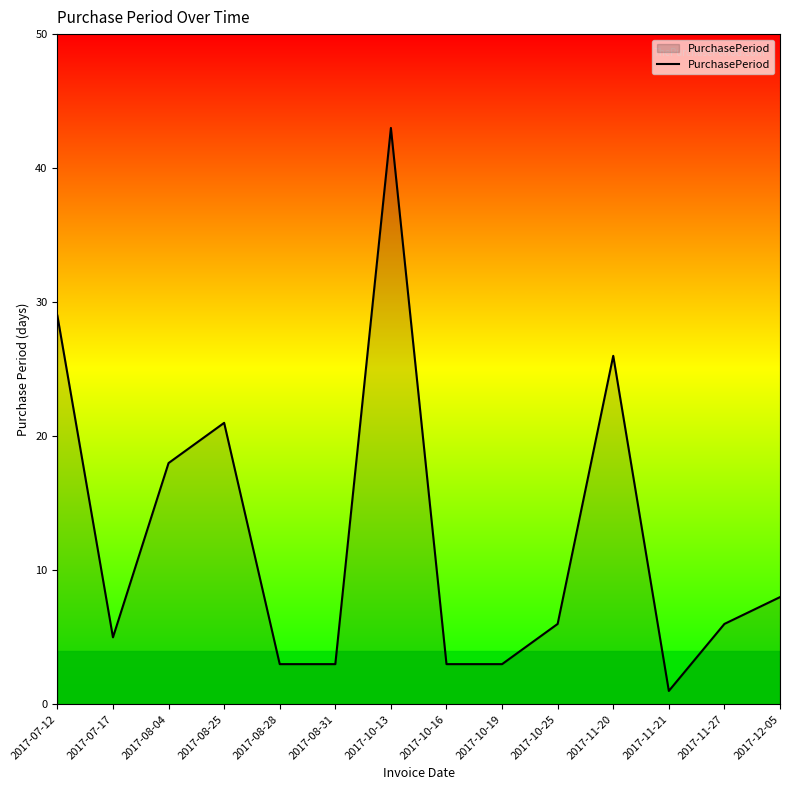

What is the sum of all values?

175